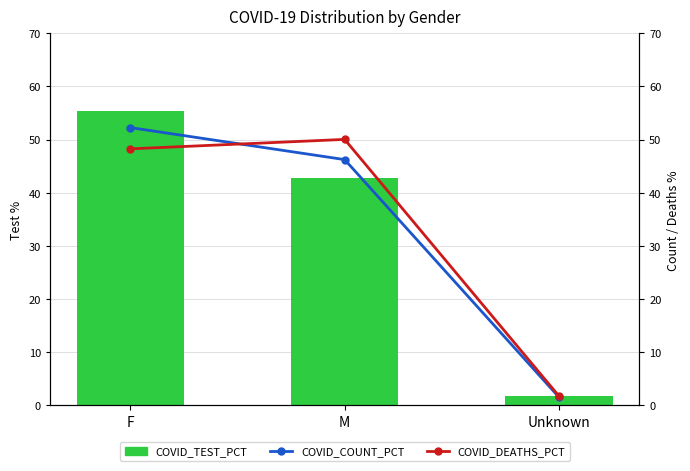

Are the bars horizontal?

No